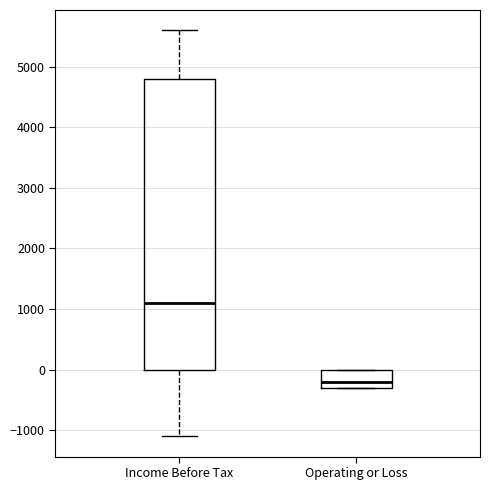

Reading left to right, transcribe this box plot: for each box, give where its median line is, the range the box spans, and where its two whiskers end, as read against the y-axis. The values are not printed on the chart, so give them approximately, as read against the axis.

Income Before Tax: median 1100, box 0 to 4800, whiskers -1100 to 5600
Operating or Loss: median -200, box -300 to 0, whiskers -300 to 0